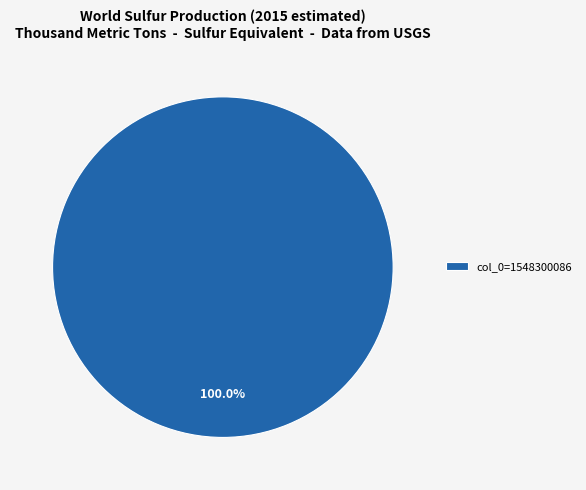

Which slice represents more than half of the pie?

col_0=1548300086